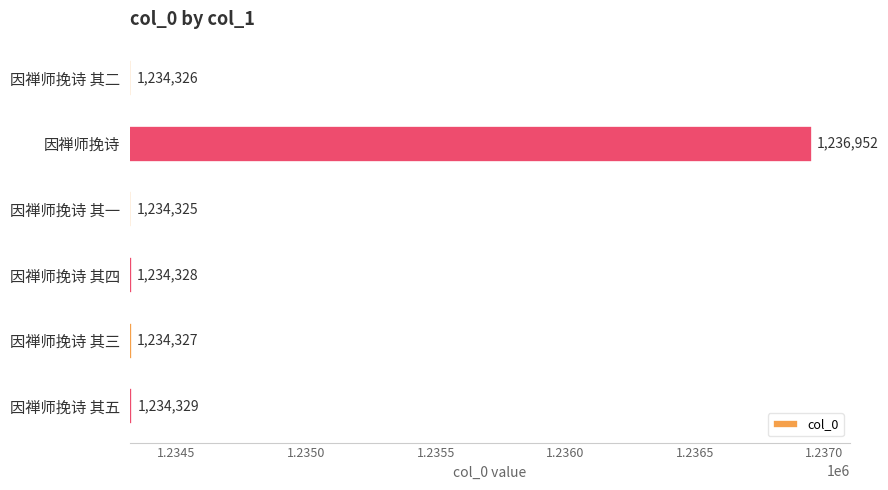

What is the smallest value displayed?

1234325